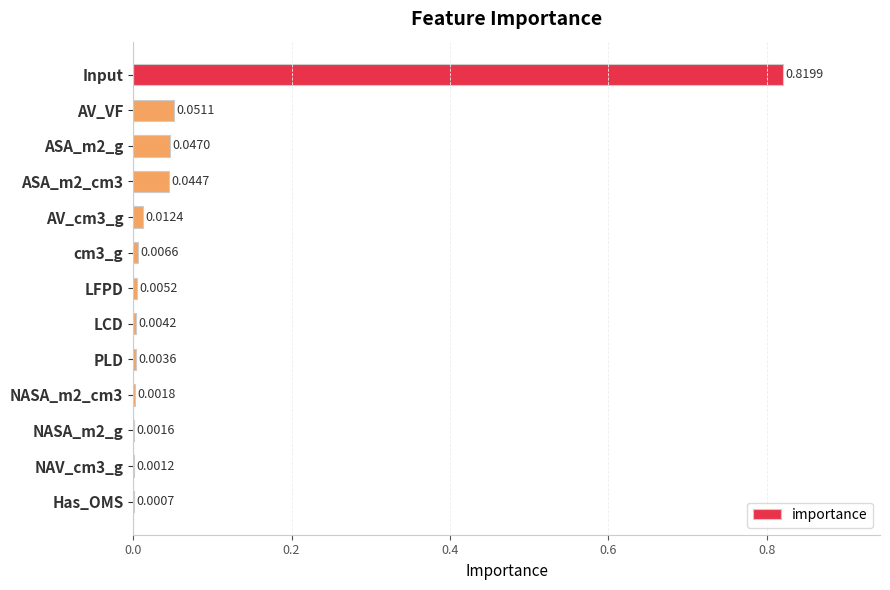

What is the sum of all values?

1.0